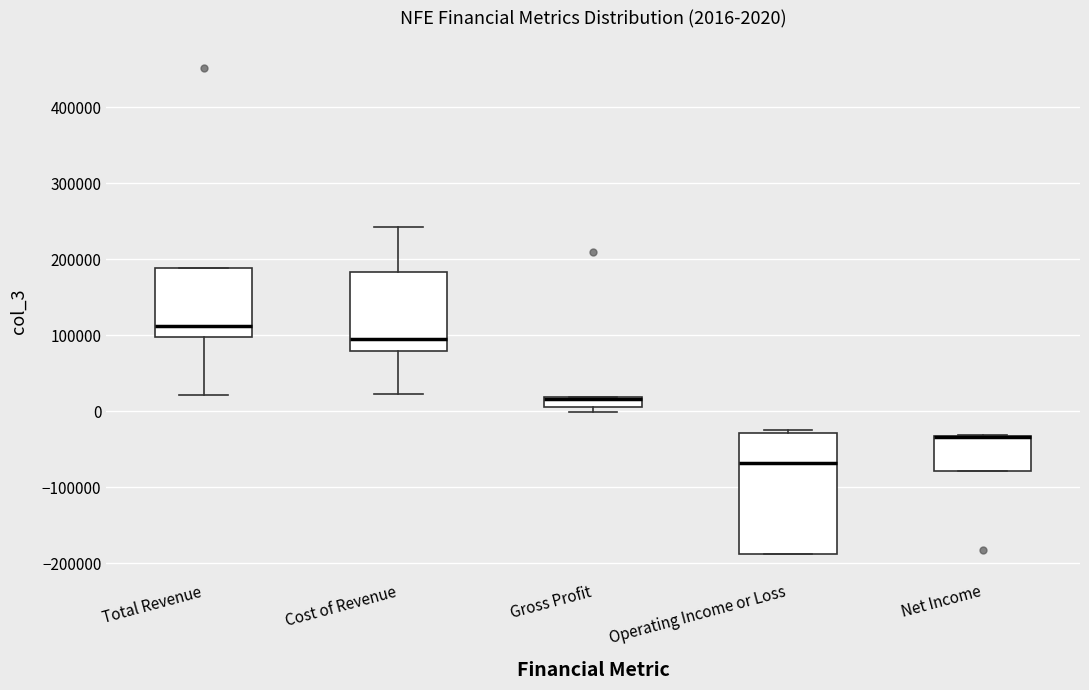

Which box is the tallest, from its lower edge to its upper edge?

Operating Income or Loss